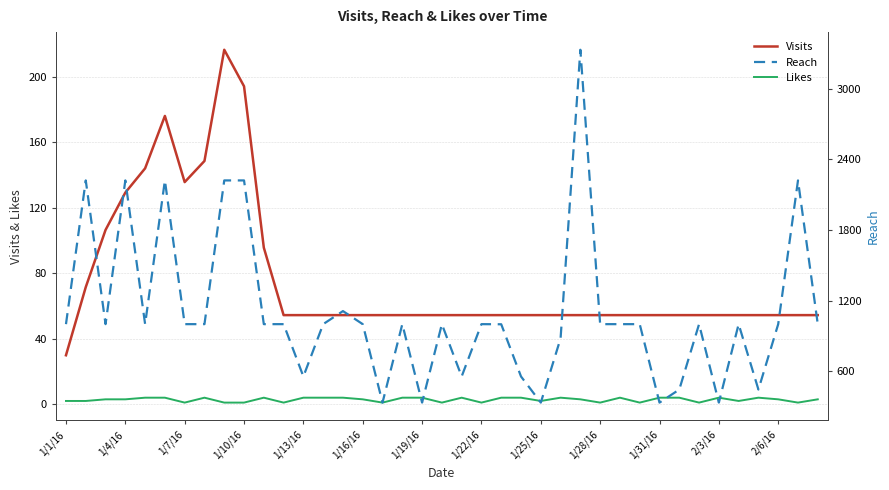

Where is Visits nearest to the value 123?

1/4/16